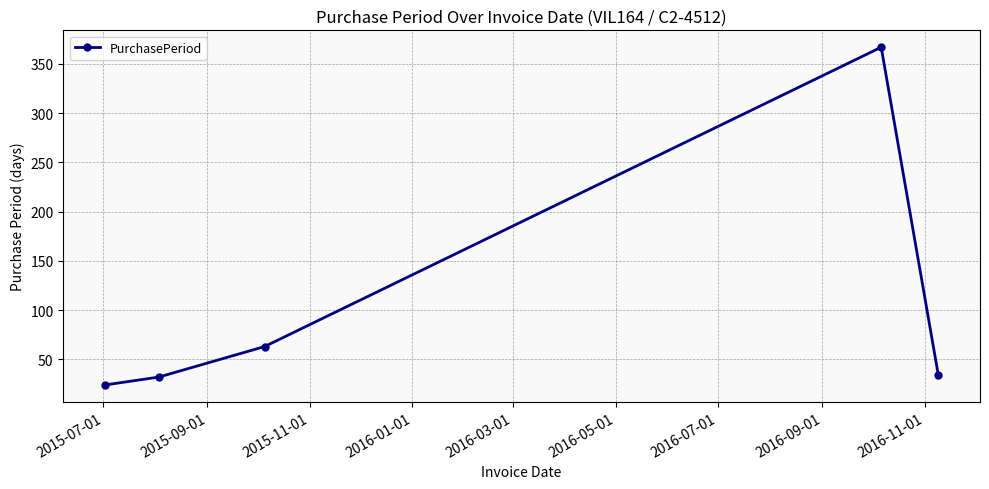

What is the value of the 4th point from the left?

367